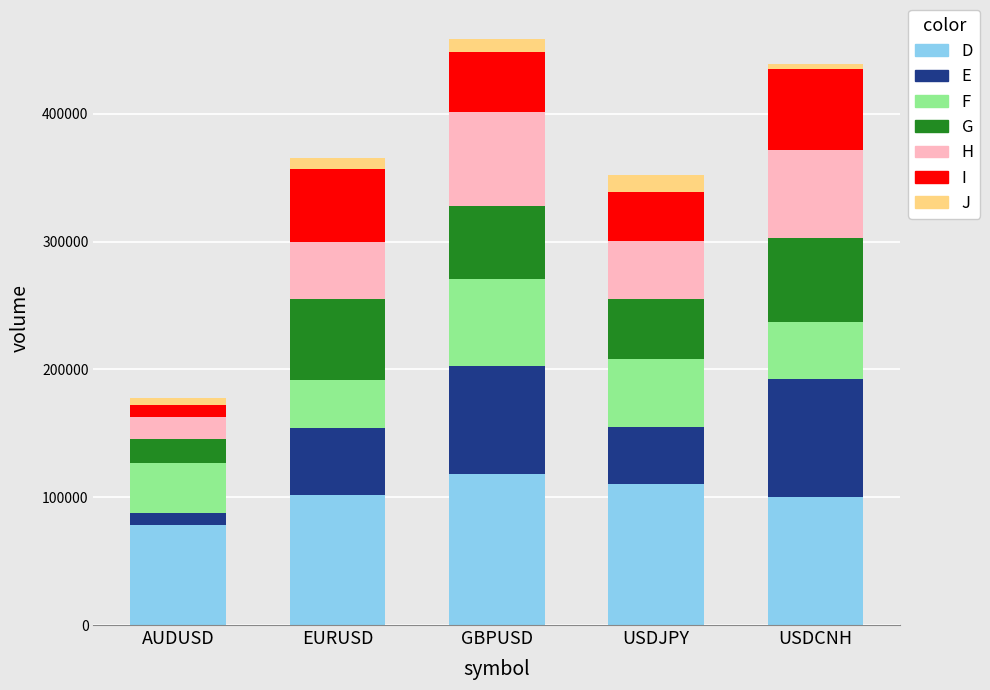

What are all the series names shown in the legend?

D, E, F, G, H, I, J